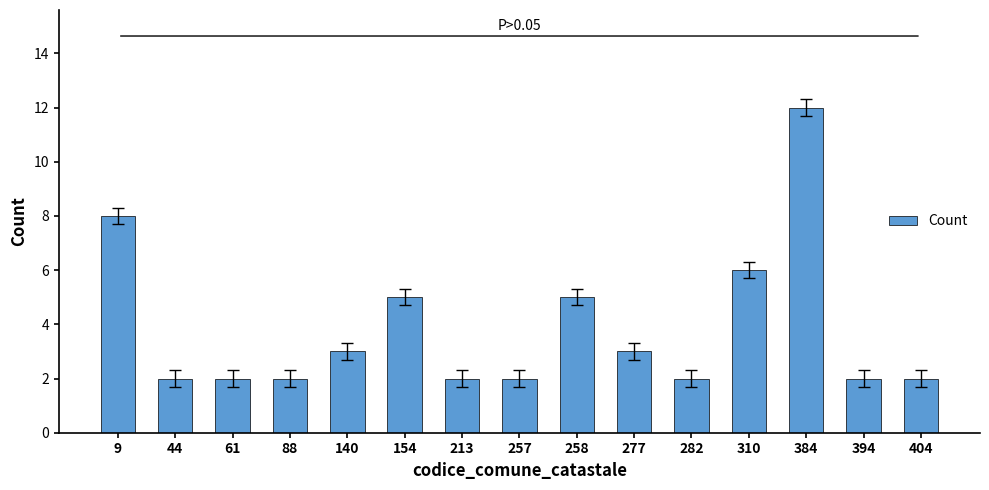

What is the average value?

4